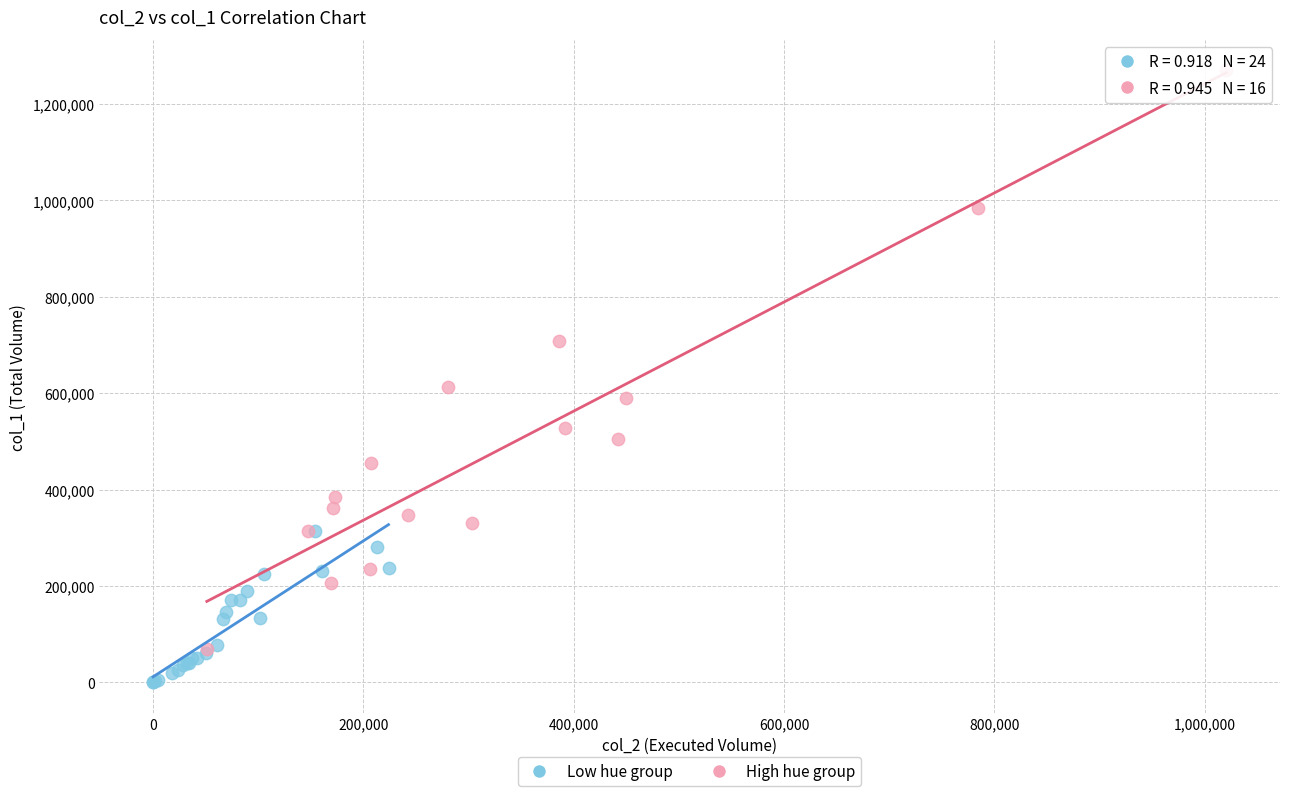

Which series has the largest Y range (max minus min)?

High hue group